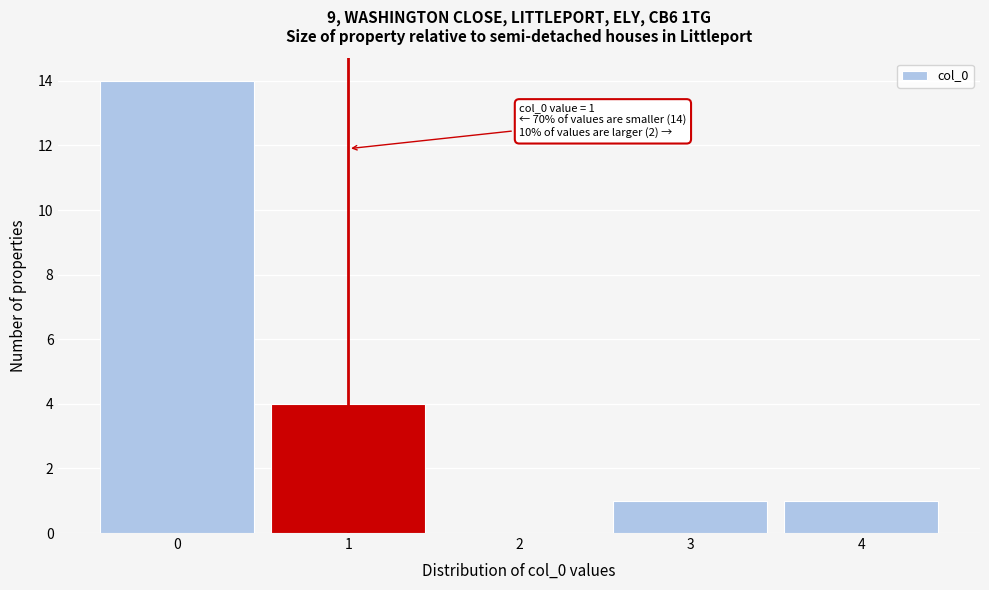

Over which range of the x-axis is the bar tallest?

-0.5 to 0.5